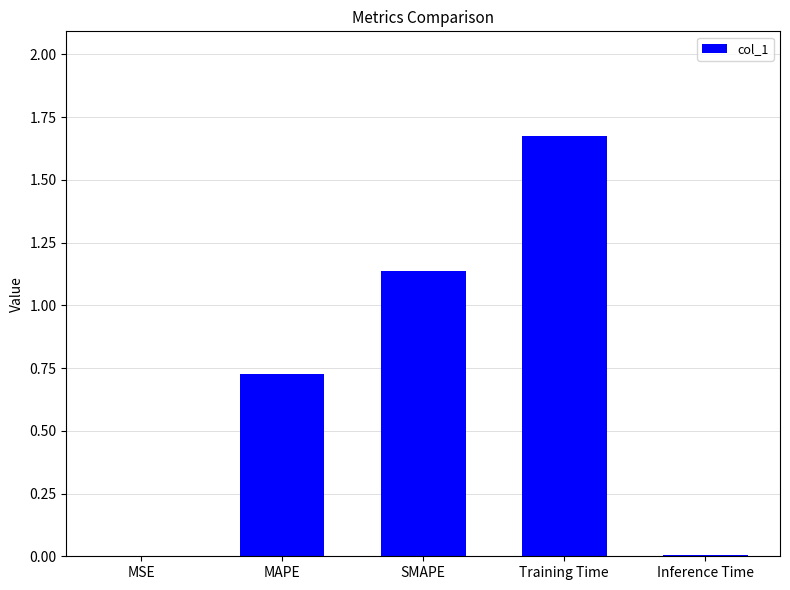

Between Inference Time and MAPE, which is larger?

MAPE